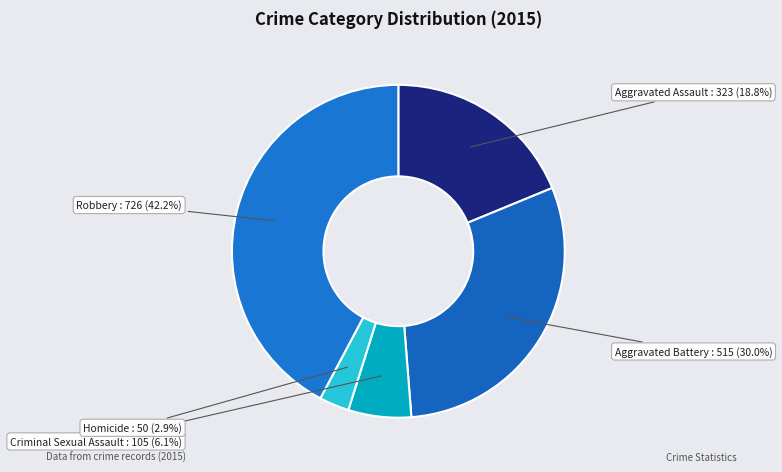

Rank the categories by value from highest to lowest.

Robbery, Aggravated Battery, Aggravated Assault, Criminal Sexual Assault, Homicide